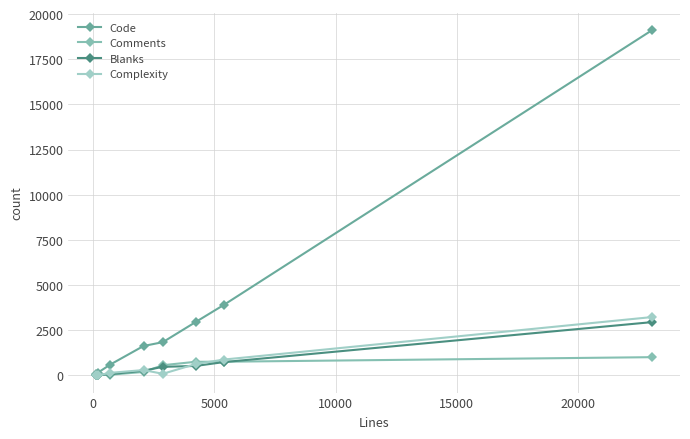

How many times do Complexity and Comments cross each other?

3